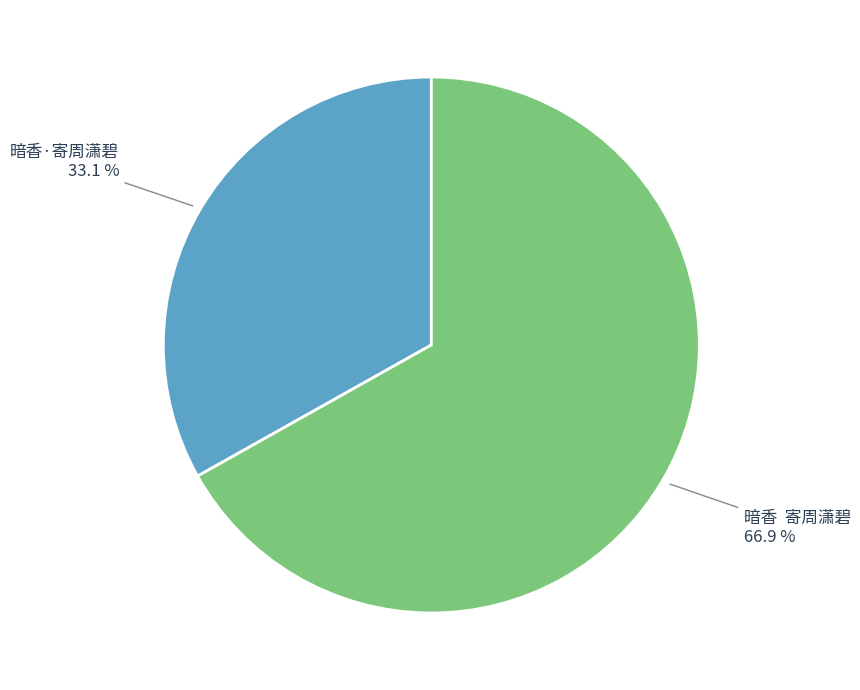

Does 暗香·寄周潇碧 represent more than half of the total?

No